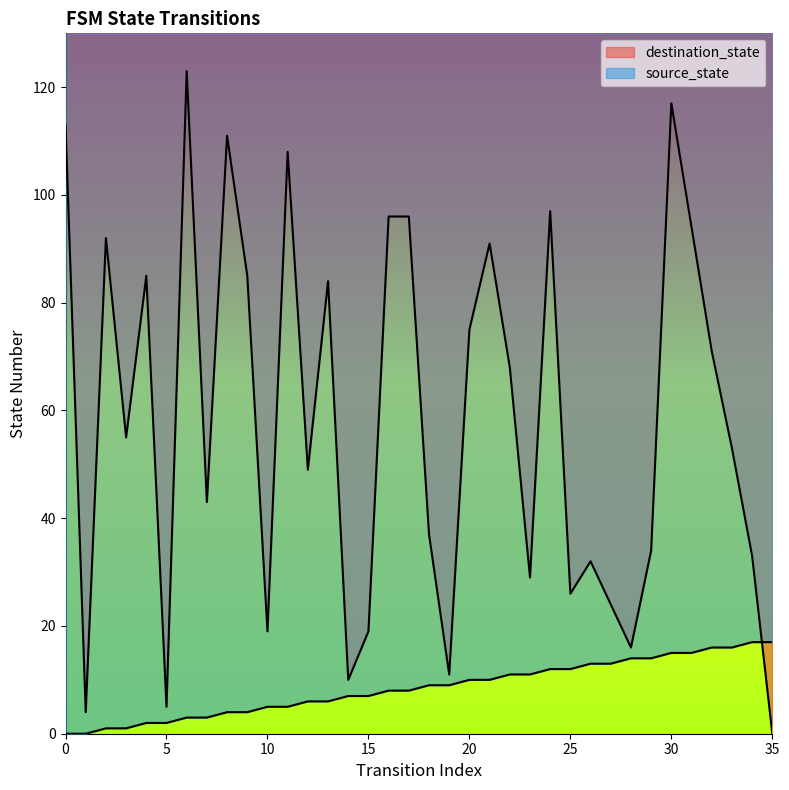

Reading right to left, what are all the values shown in this chart?

source_state: 35=17	34=17	33=16	32=16	31=15	30=15	29=14	28=14	27=13	26=13	25=12	24=12	23=11	22=11	21=10	20=10	19=9	18=9	17=8	16=8	15=7	14=7	13=6	12=6	11=5	10=5	9=4	8=4	7=3	6=3	5=2	4=2	3=1	2=1	1=0	0=0
destination_state: 35=0	34=33	33=53	32=71	31=94	30=117	29=34	28=16	27=24	26=32	25=26	24=97	23=29	22=68	21=91	20=75	19=11	18=37	17=96	16=96	15=19	14=10	13=84	12=49	11=108	10=19	9=85	8=111	7=43	6=123	5=5	4=85	3=55	2=92	1=4	0=113